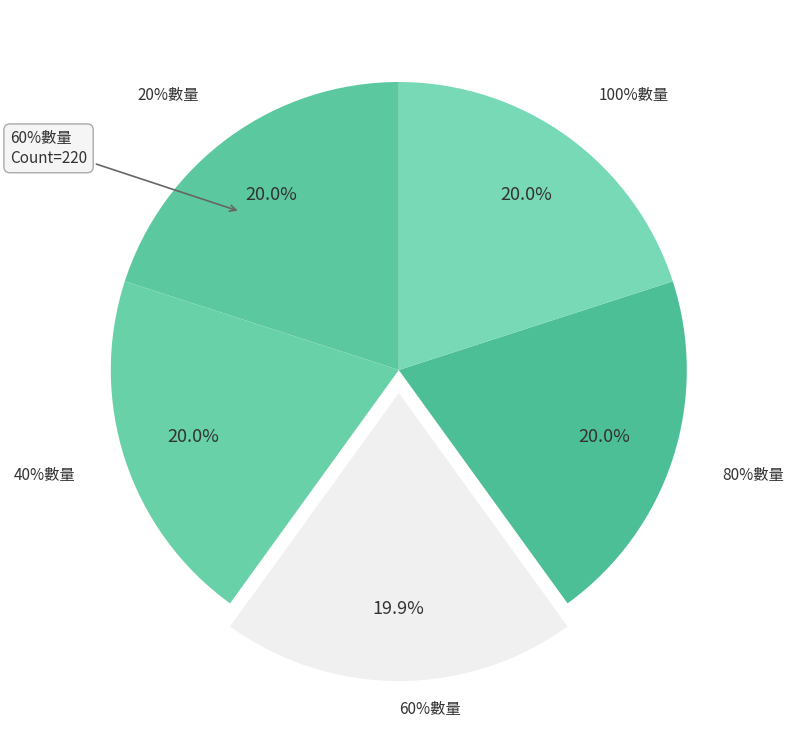

Which category has the biggest portion of the pie?

20%數量